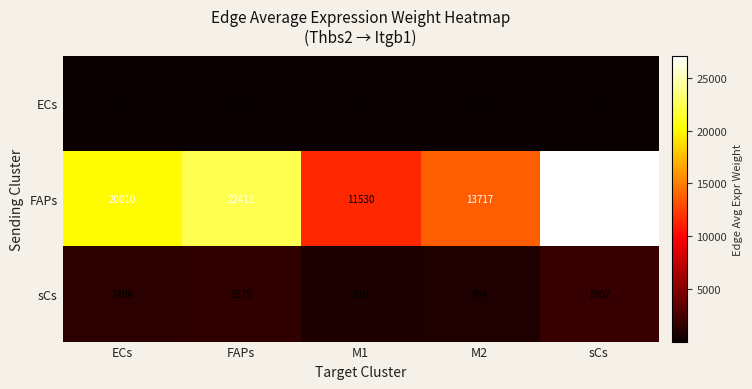

What is the maximum value shown in the chart?

27068